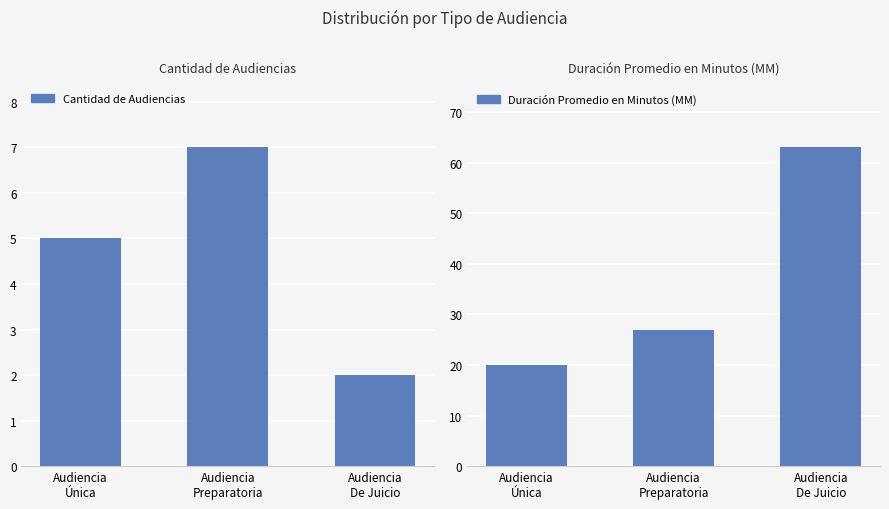

Count the Duración Promedio en Minutos (MM) values in the range 20 to 63.

3